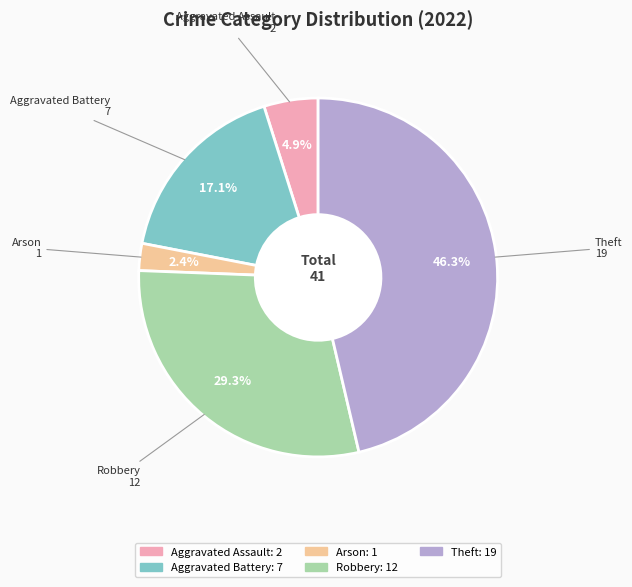

Count the number of slices in the pie.

5